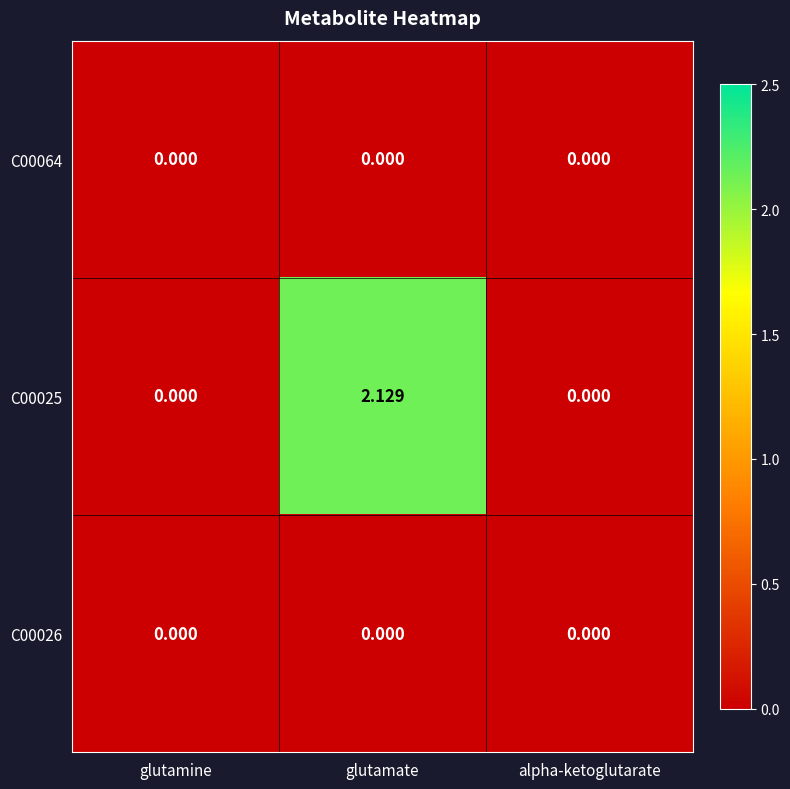

Which label corresponds to the largest value in the chart?

glutamate